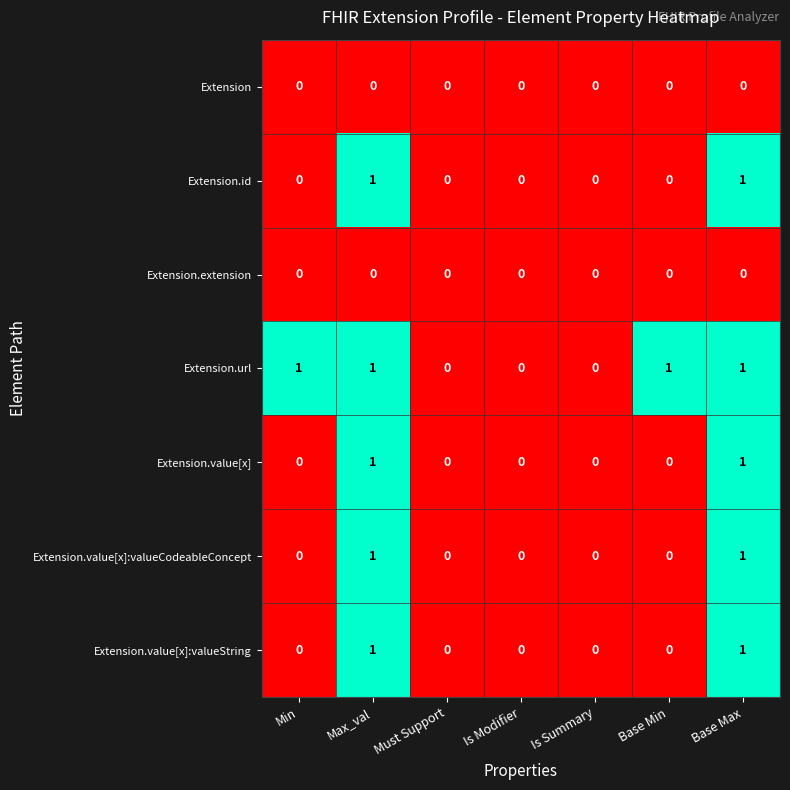

Count the Extension.value[x]:valueString values in the range 0 to 1.

7